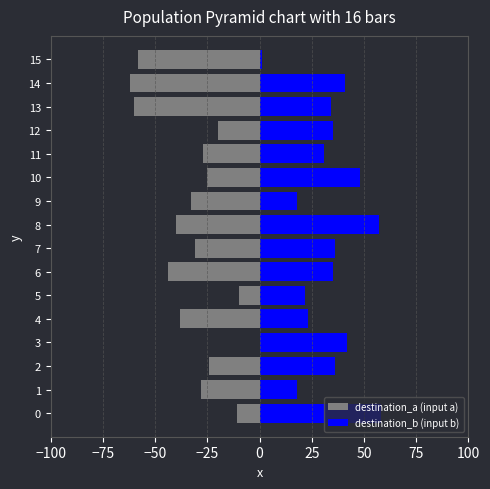

What is the sum of all destination_b (input b) values?

535